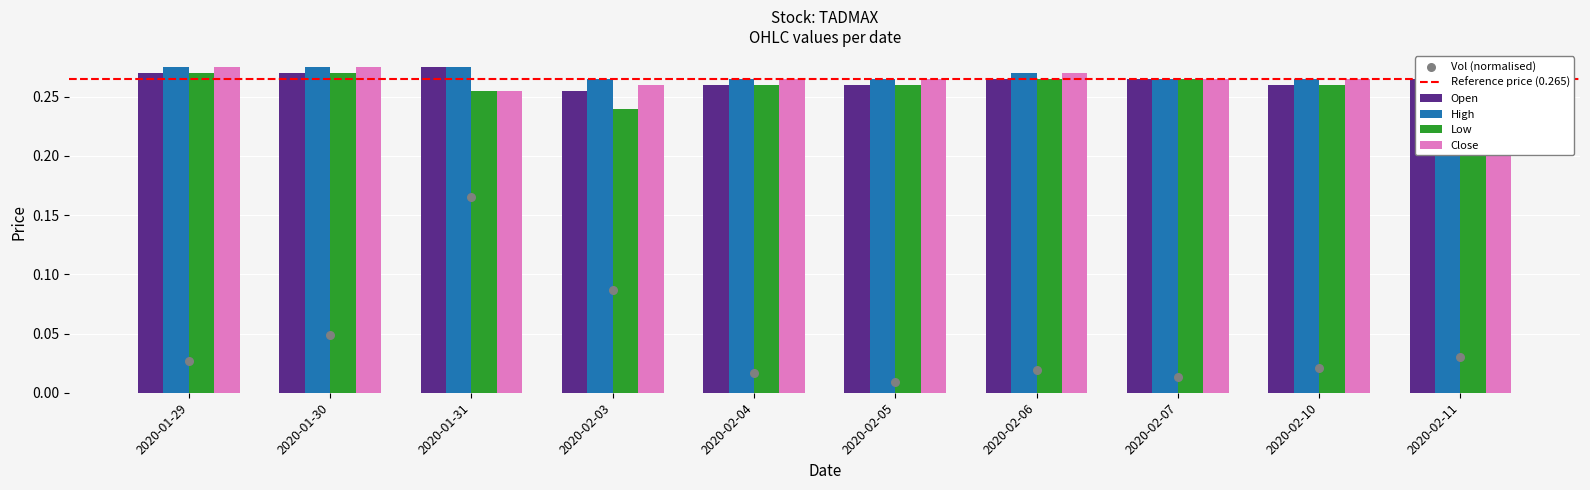

Which series reaches the maximum Y coordinate?

open